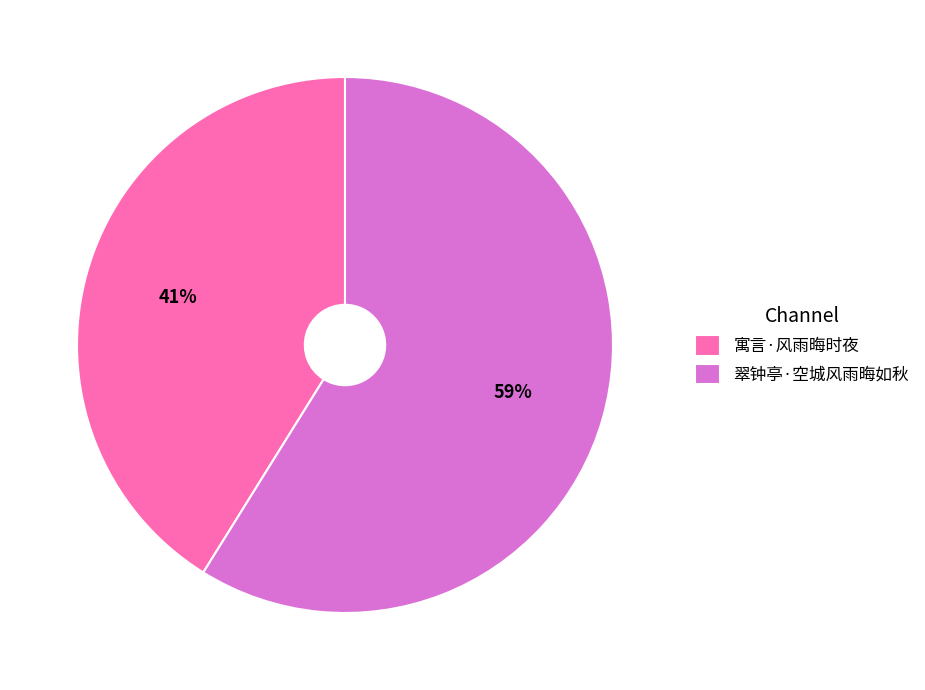

Between 翠钟亭·空城风雨晦如秋 and 寓言·风雨晦时夜, which is larger?

翠钟亭·空城风雨晦如秋